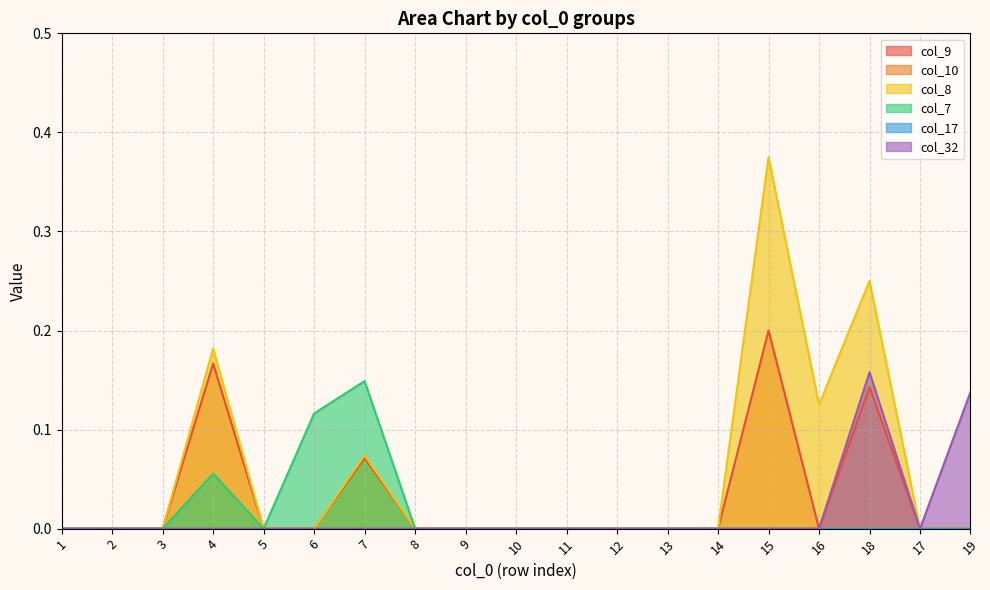

Which series has the largest range (max minus min)?

col_8